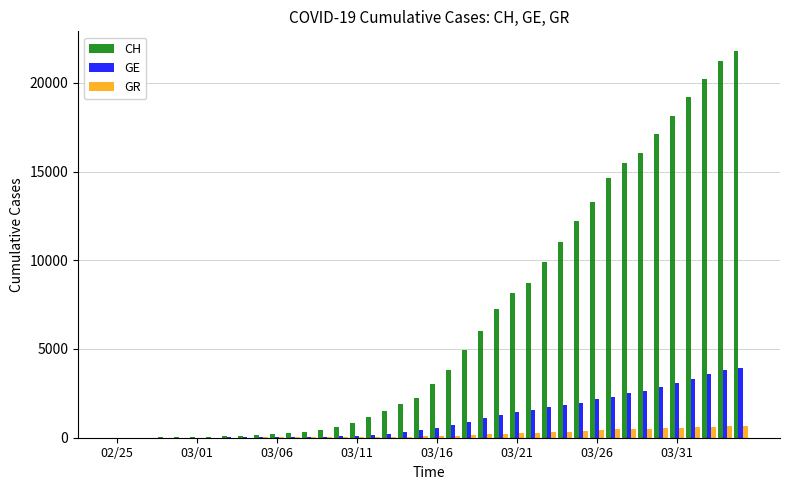

Which series has the widest spread of values?

CH